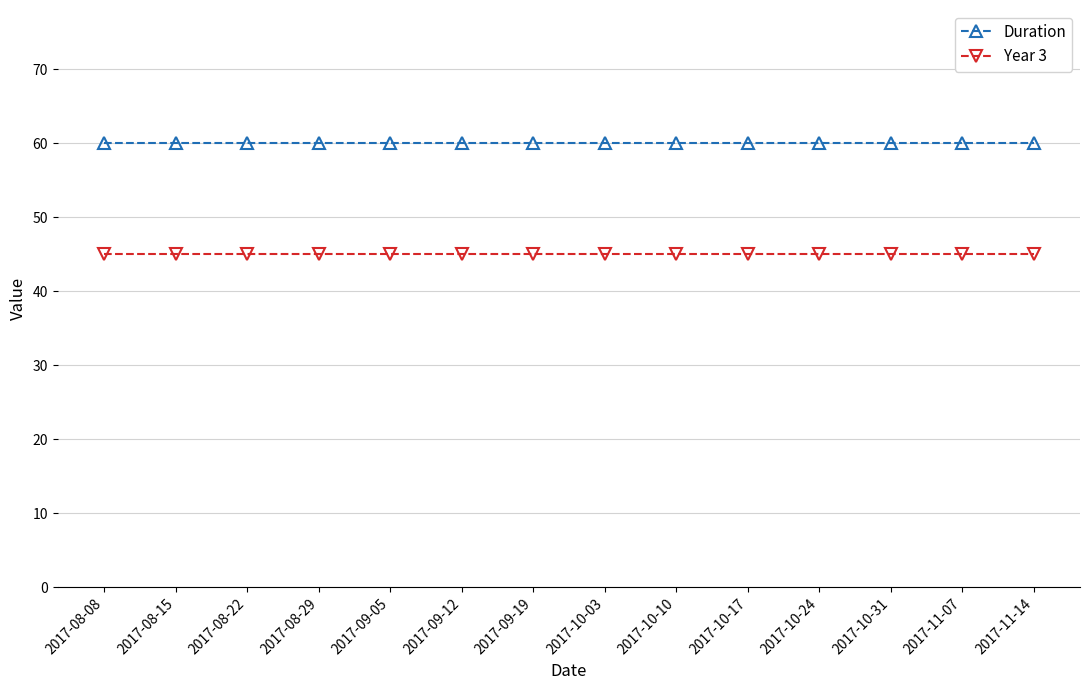

Reading right to left, what are all the values shown in this chart?

Duration: 2017-11-14=60	2017-11-07=60	2017-10-31=60	2017-10-24=60	2017-10-17=60	2017-10-10=60	2017-10-03=60	2017-09-19=60	2017-09-12=60	2017-09-05=60	2017-08-29=60	2017-08-22=60	2017-08-15=60	2017-08-08=60
Year 3: 2017-11-14=45	2017-11-07=45	2017-10-31=45	2017-10-24=45	2017-10-17=45	2017-10-10=45	2017-10-03=45	2017-09-19=45	2017-09-12=45	2017-09-05=45	2017-08-29=45	2017-08-22=45	2017-08-15=45	2017-08-08=45